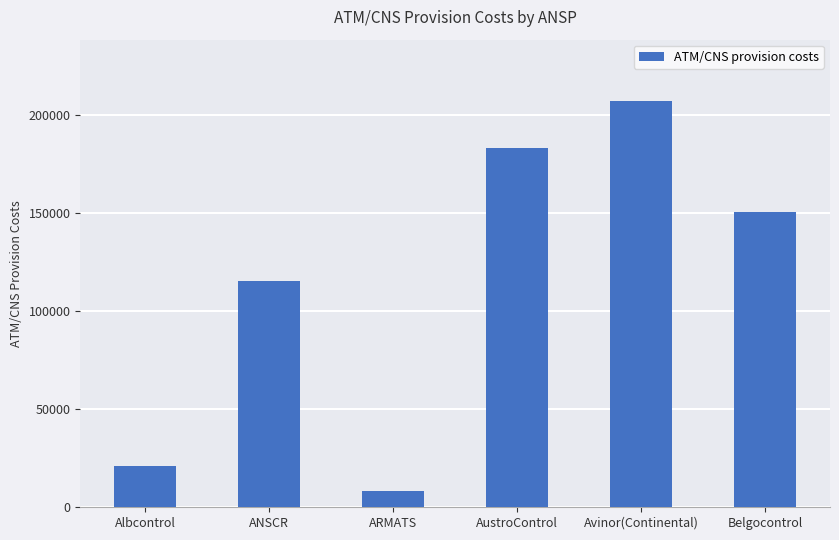

What is the difference between the values at Belgocontrol and ANSCR?

35187